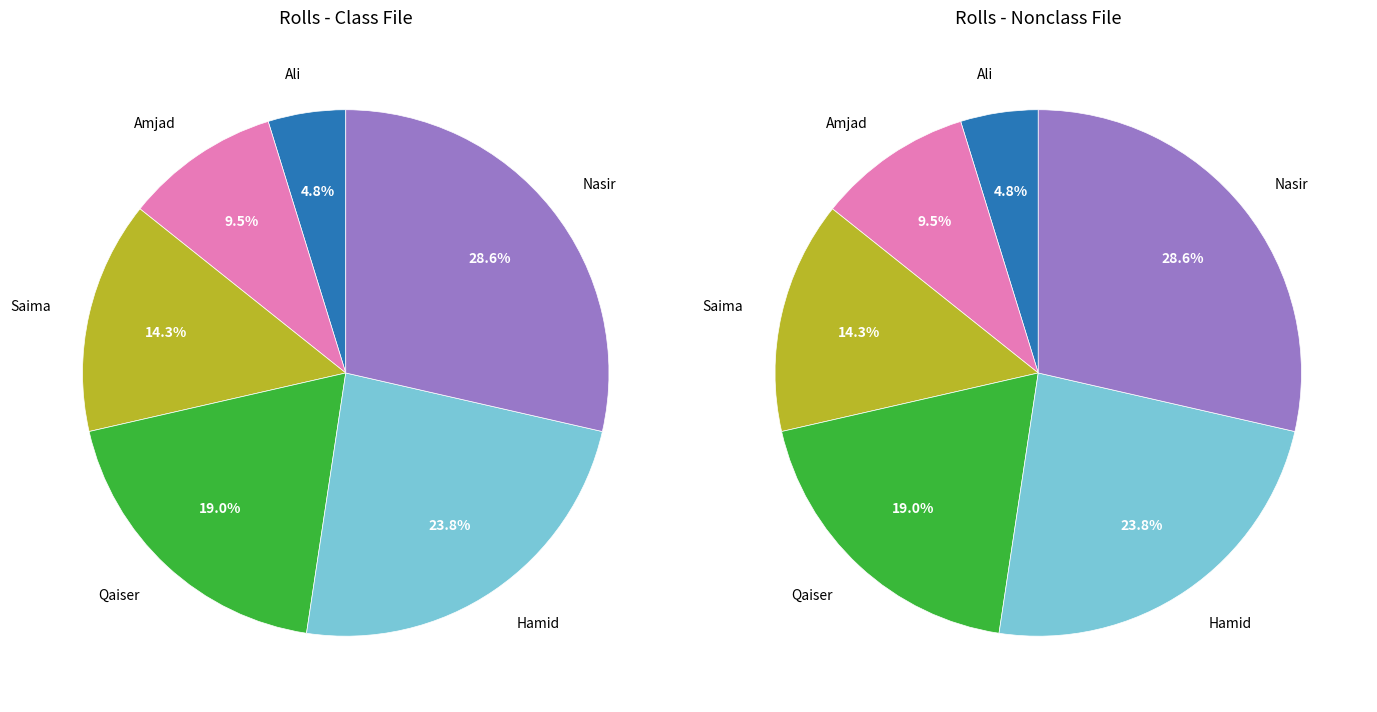

Is the sum of Ali and Qaiser greater than half?

No